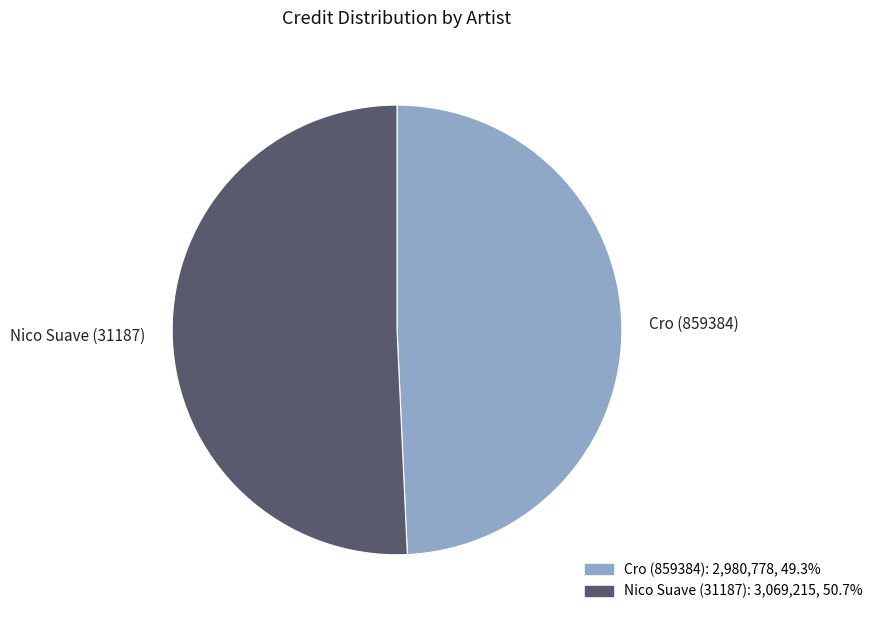

Rank the categories by value from highest to lowest.

Nico Suave (31187), Cro (859384)